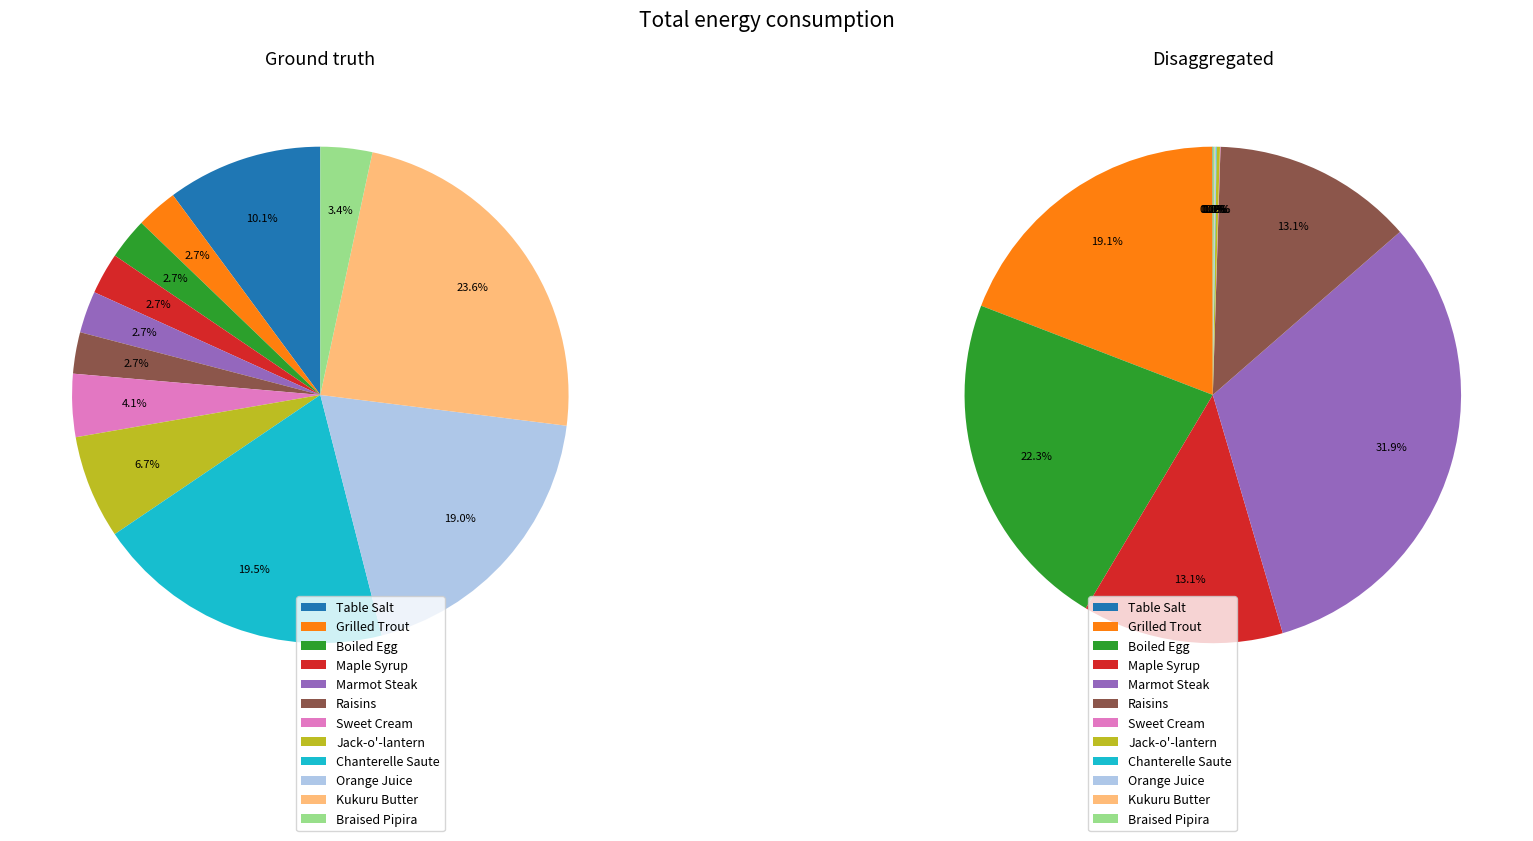

Do Sweet Cream (5) and Braised Pipira (5) together represent more than half of the pie?

No